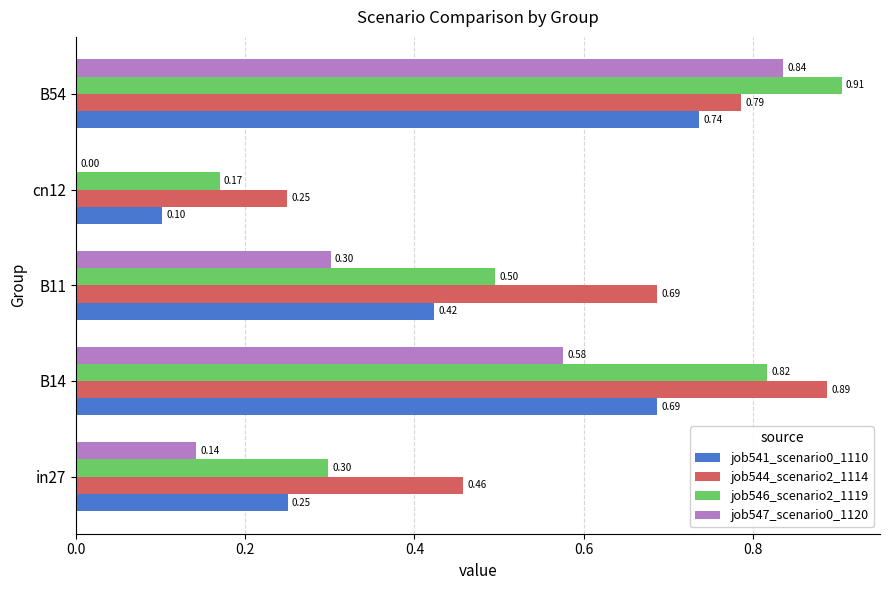

Is the value of job547_scenario0_1120 at B11 greater than the value of job541_scenario0_1110 at cn12?

Yes